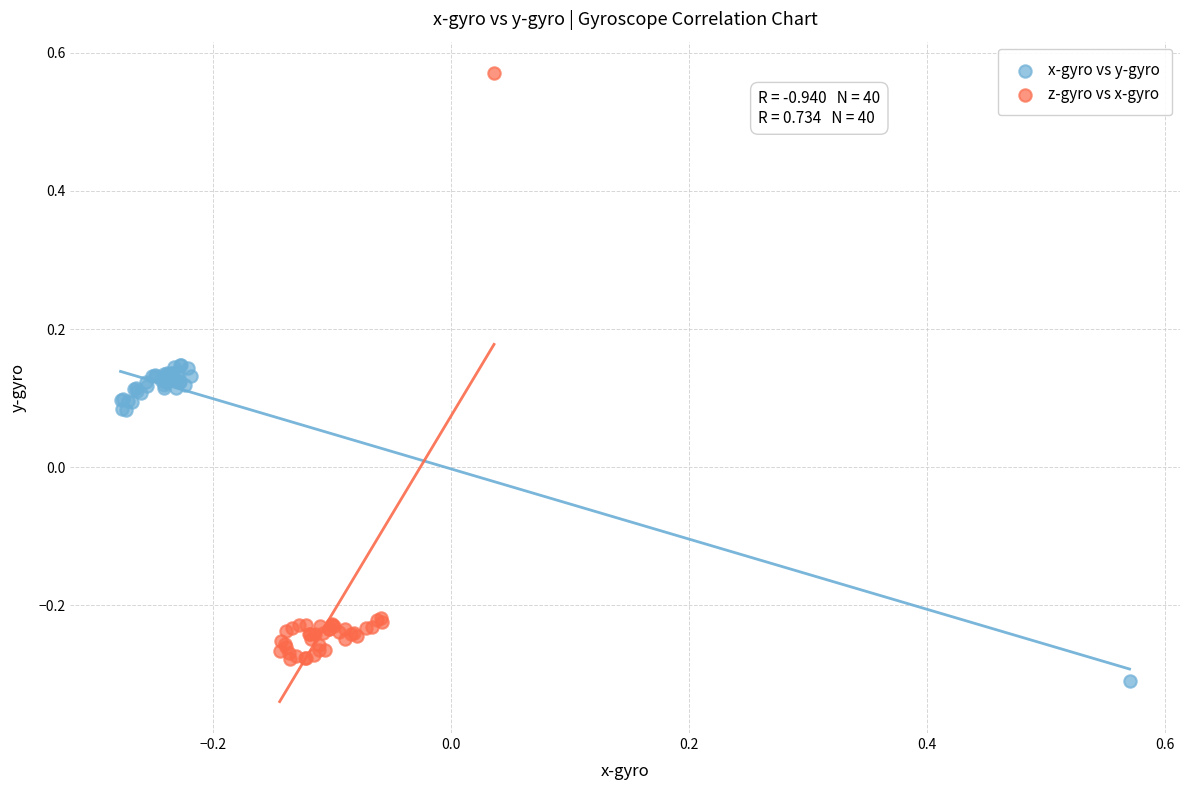

Which series reaches the maximum Y coordinate?

z-gyro vs x-gyro